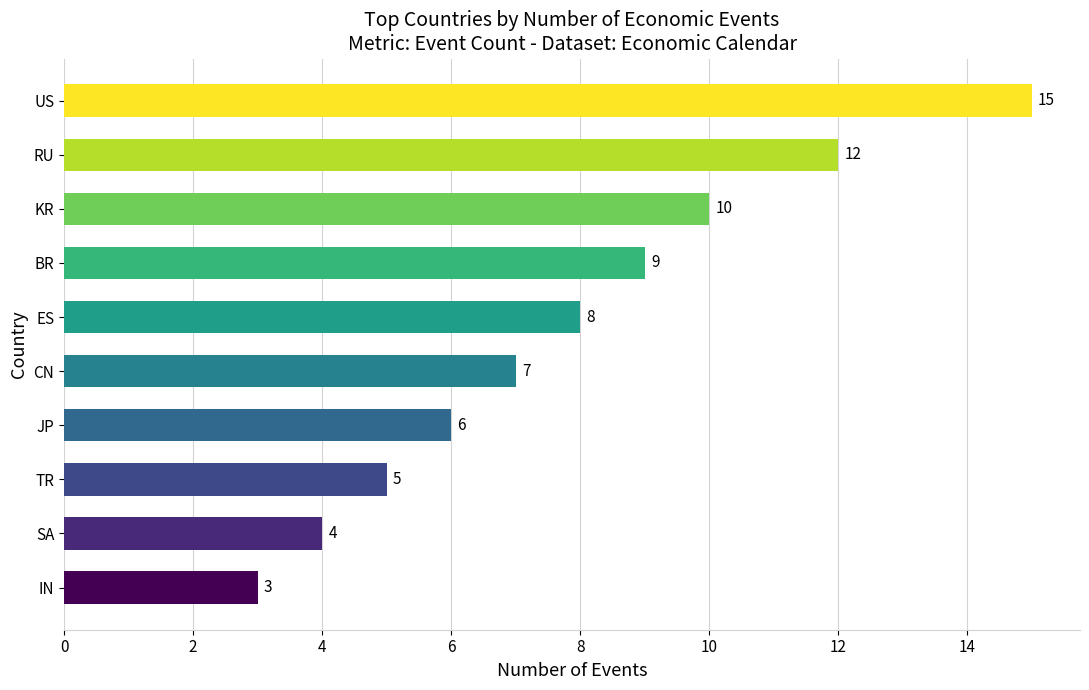

What is the label of the 4th bar from the bottom?

JP